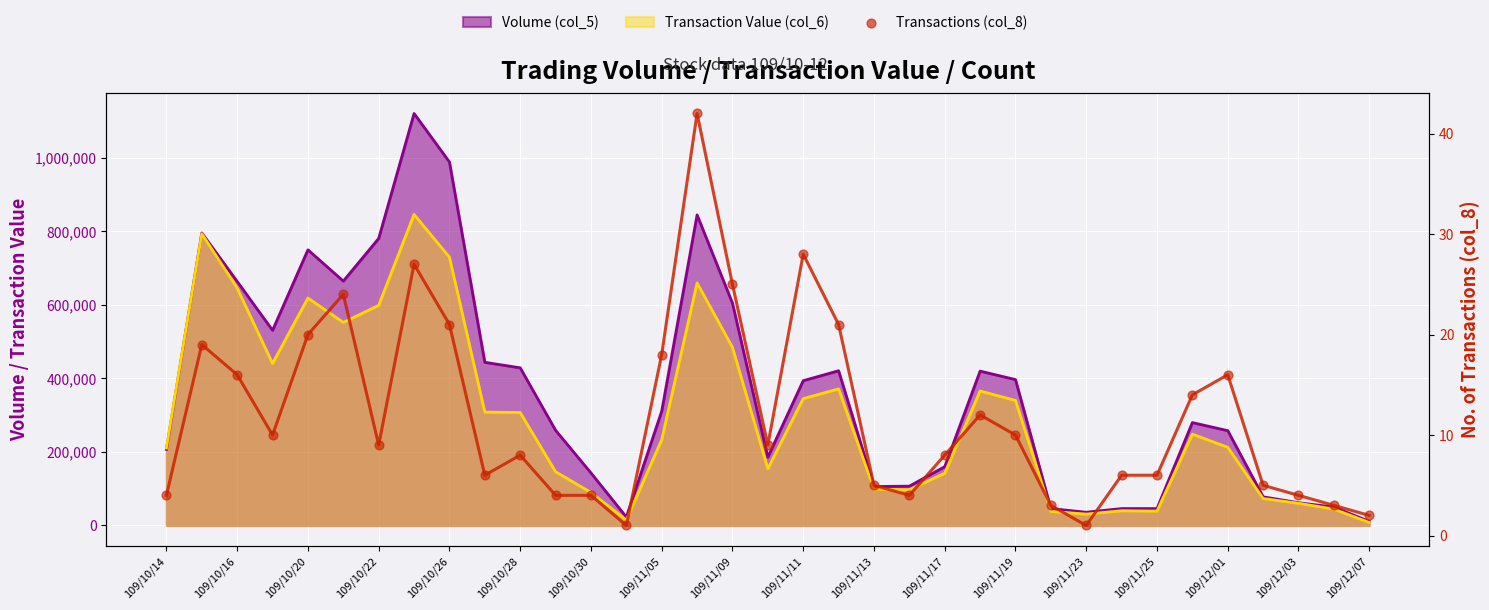

Between 18 and 109/10/28, which is larger?

18